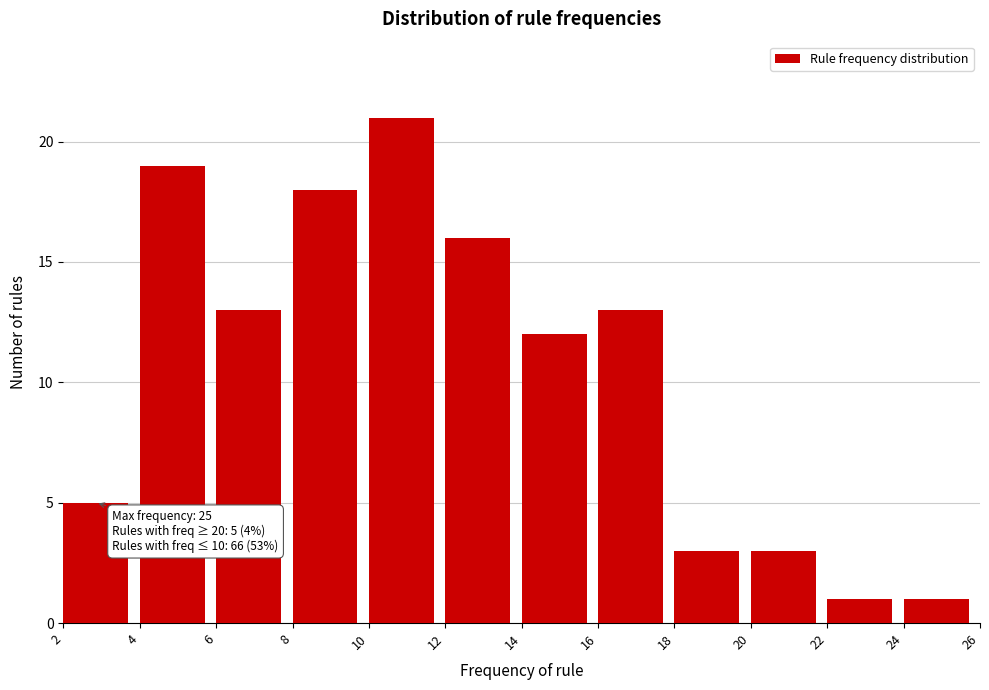

Over which range of the x-axis is the bar tallest?

10 to 12